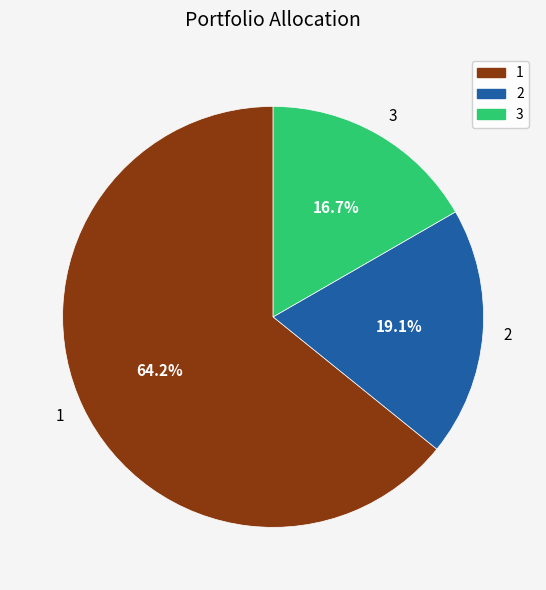

To the nearest percent, what is the difference between the 2 and 1 slice percentages?

45%